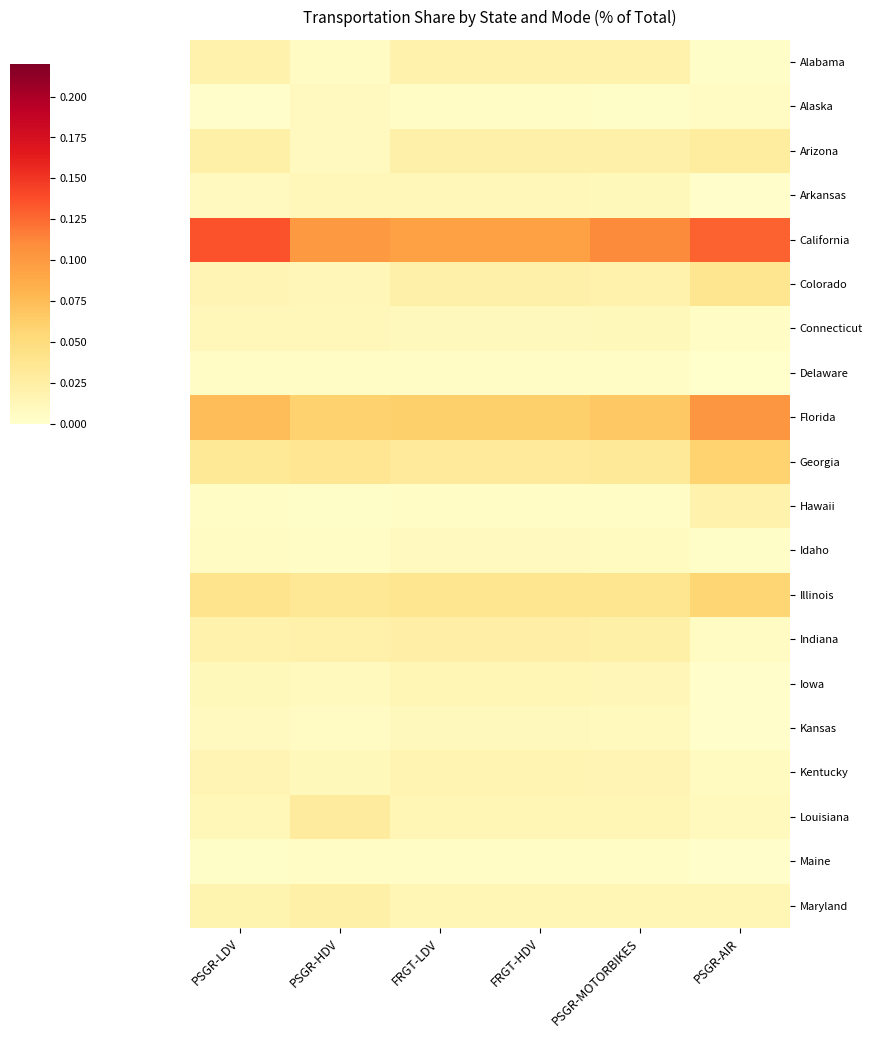

Which category has the highest value across all series?

PSGR-LDV